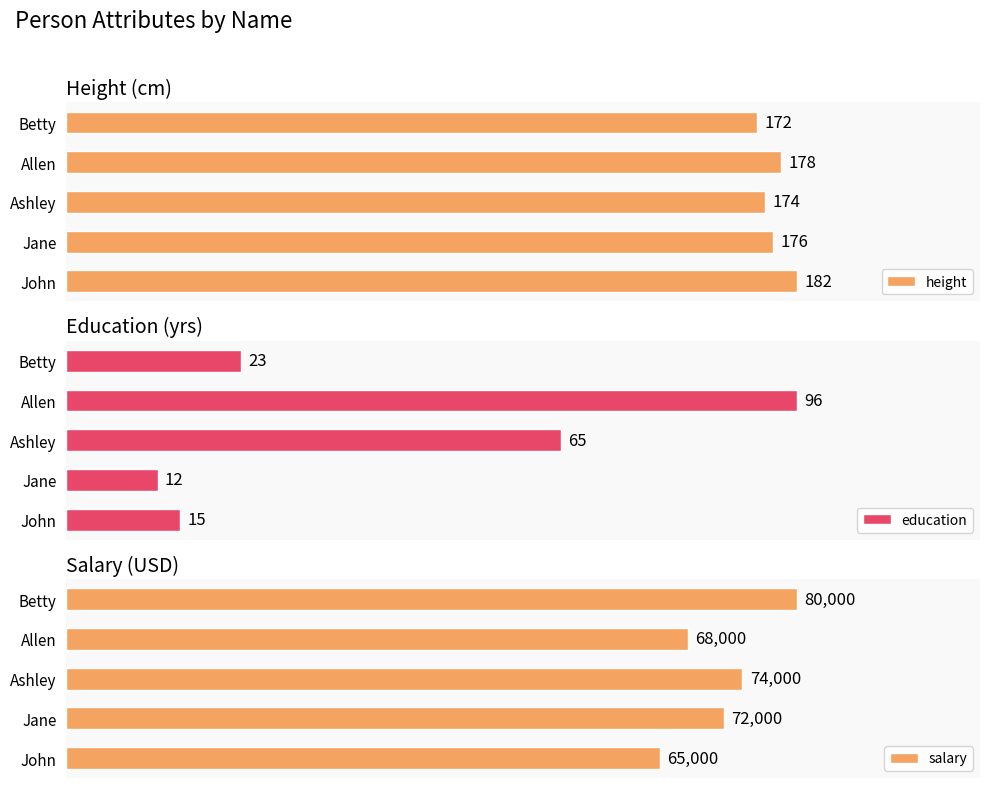

At which label is height closest to 177?

Jane